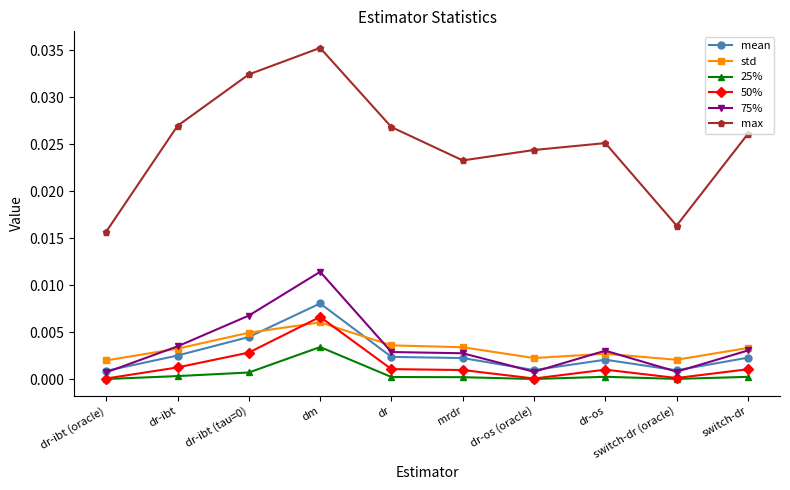

The value of 25% at mrdr is 0.0. True or false?

True